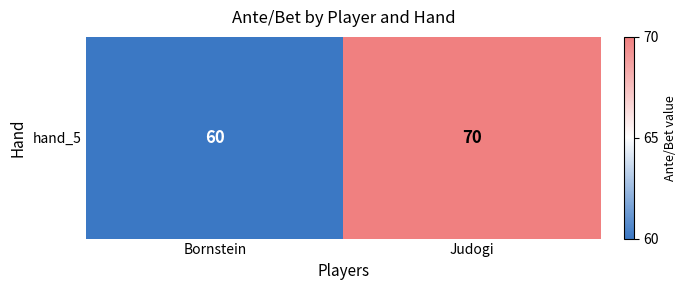

What is the greatest value displayed?

70